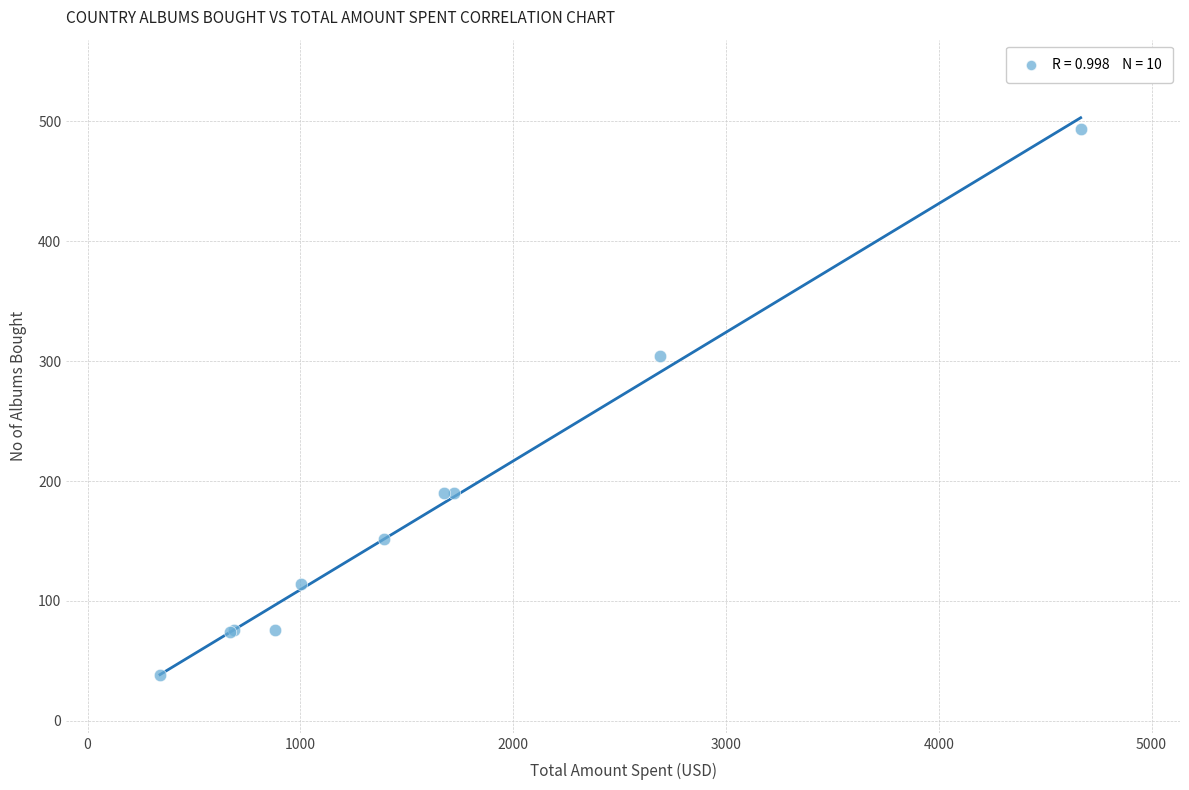

What Y value in the scatter plot is closest to 266?

304